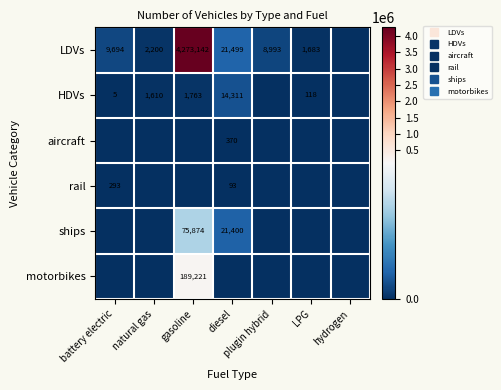

Is the value of motorbikes at gasoline greater than the value of aircraft at hydrogen?

Yes